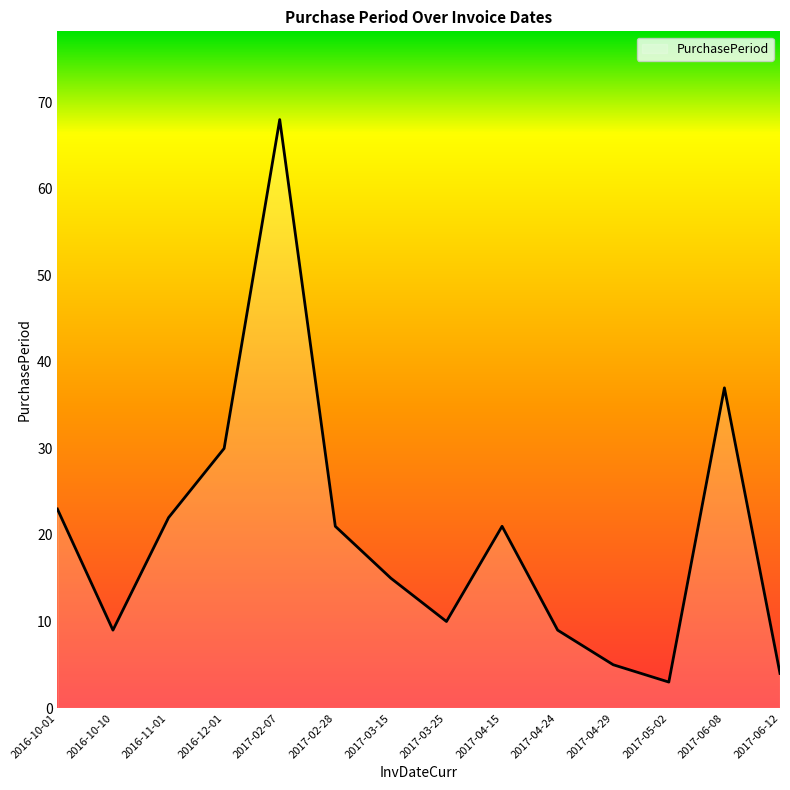

Where is the data nearest to the value 35?

2017-06-08